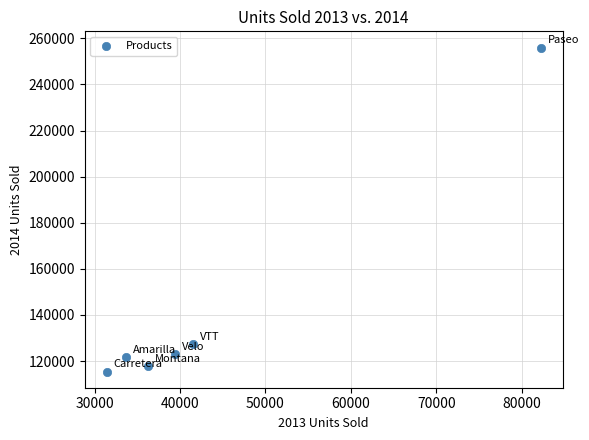

What is the range of Y values (max minus min)?

140550.5